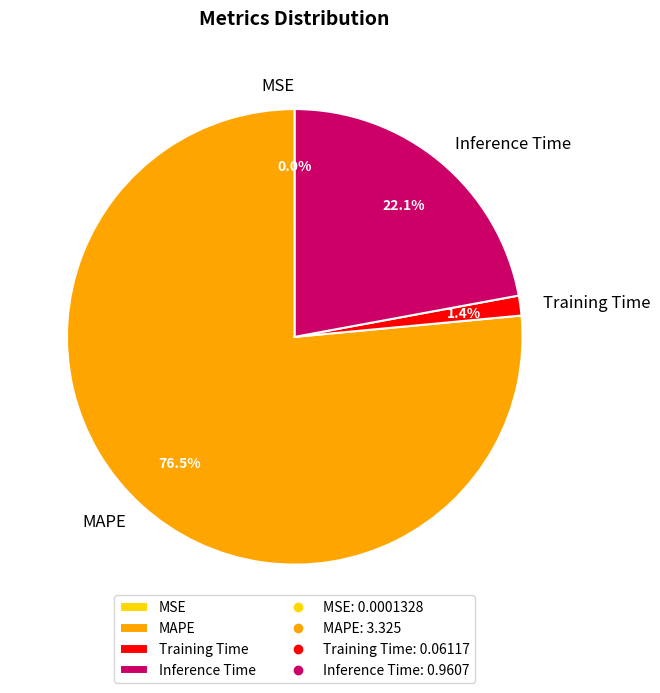

Does MAPE account for over 50% of the chart?

Yes